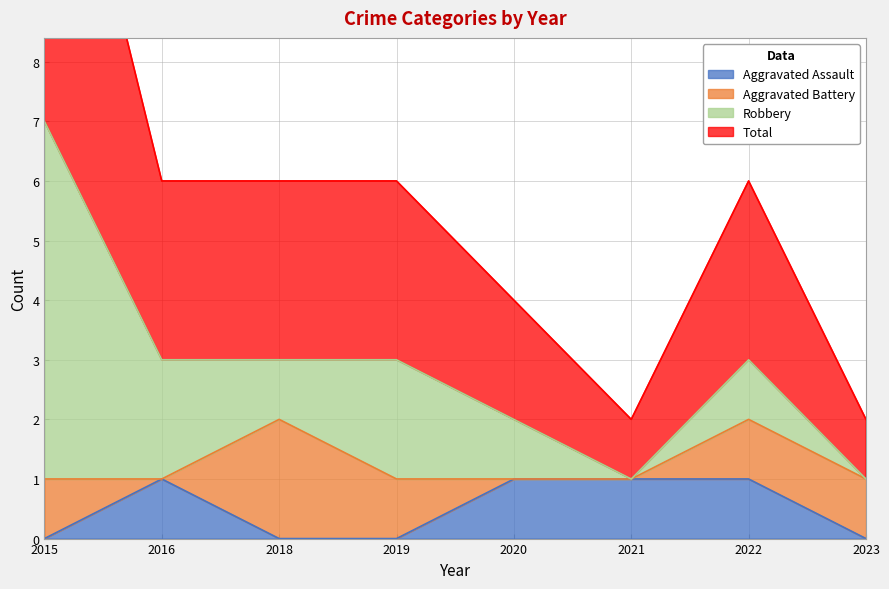

What is the sum of the Aggravated Assault values at 2016 and 2020?

2